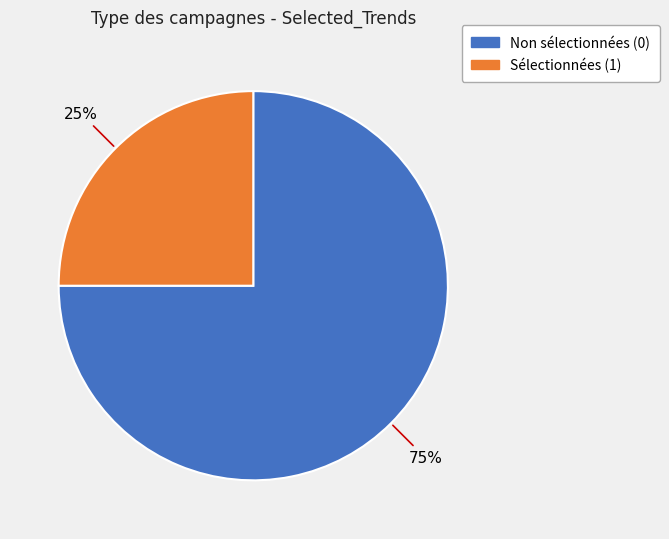

Is there any slice that represents more than half of the pie?

Yes